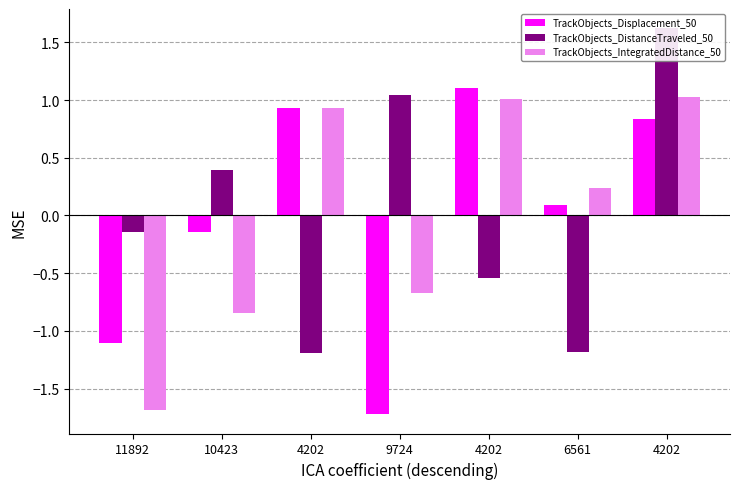

List the labels in order of TrackObjects_Displacement_50 value, smallest first.

9724, 11892, 10423, 6561, 4202, 4202, 4202